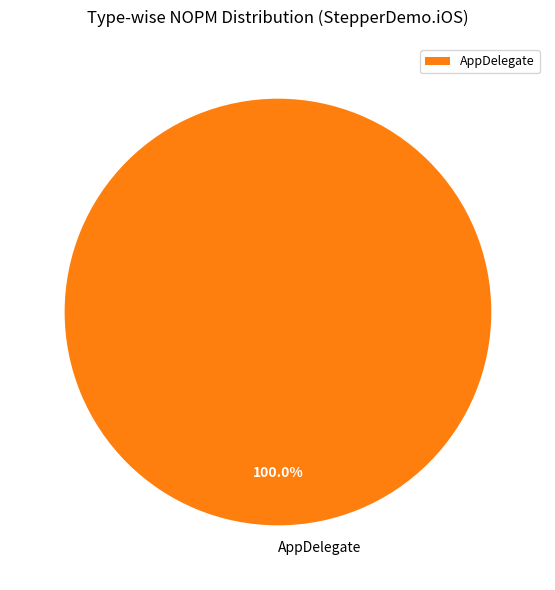

How many slices are in this pie chart?

1